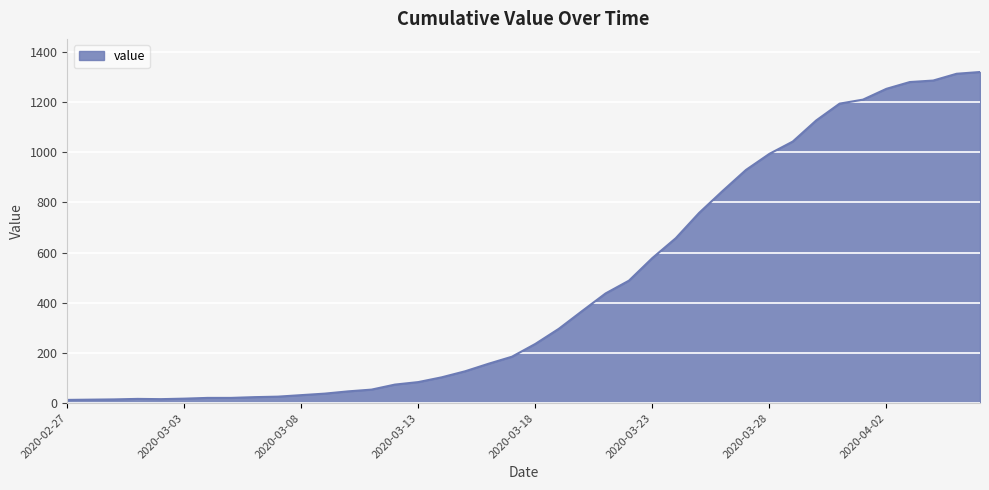

Does the chart display data point markers on the line(s)?

No